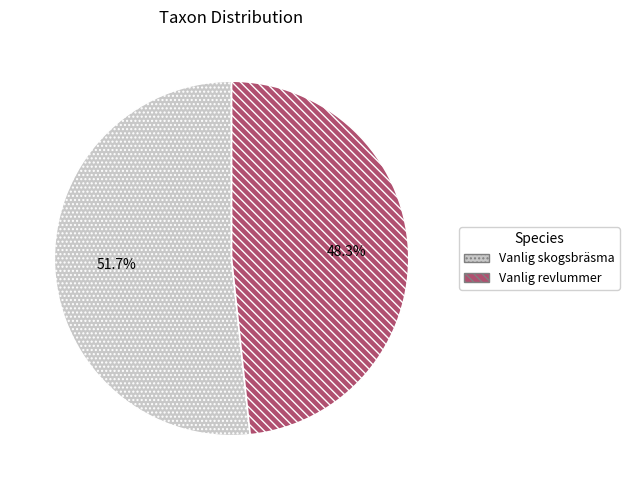

What is the total percentage of Vanlig revlummer and Vanlig skogsbräsma?

100.0%